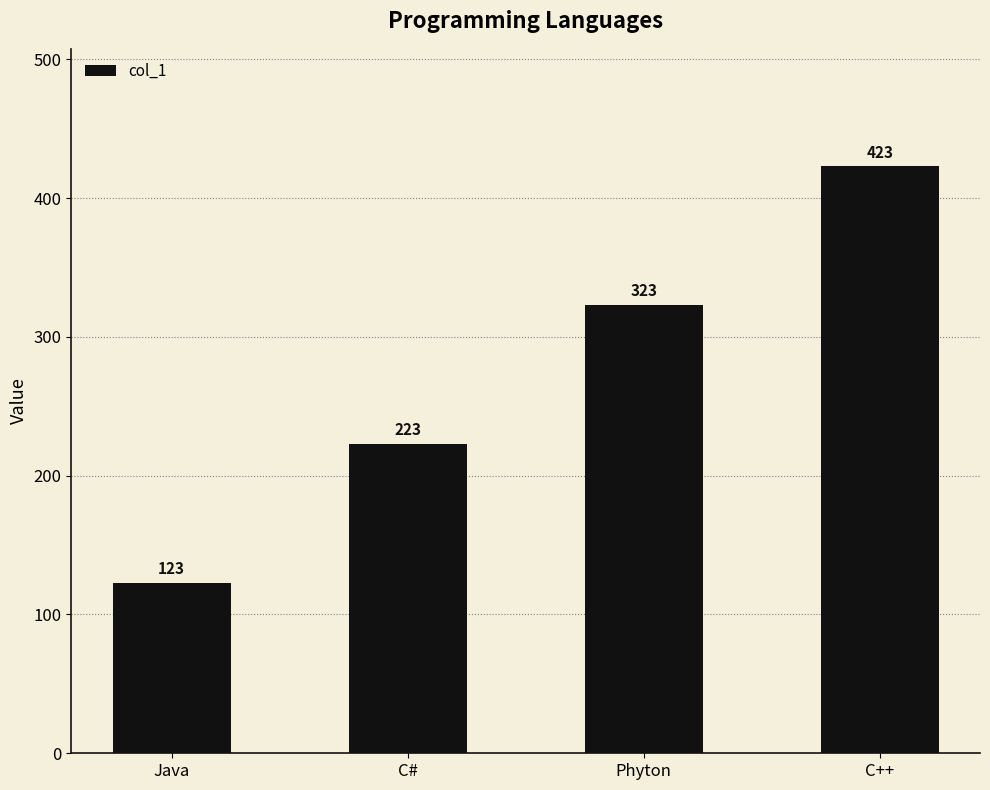

Which label corresponds to the smallest value in the chart?

Java